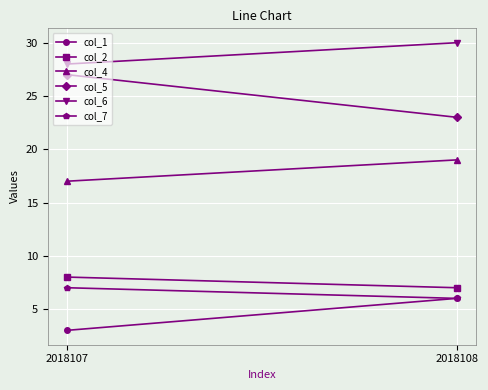

Is the value of col_4 at 2018108 greater than the value of col_1 at 2018107?

Yes